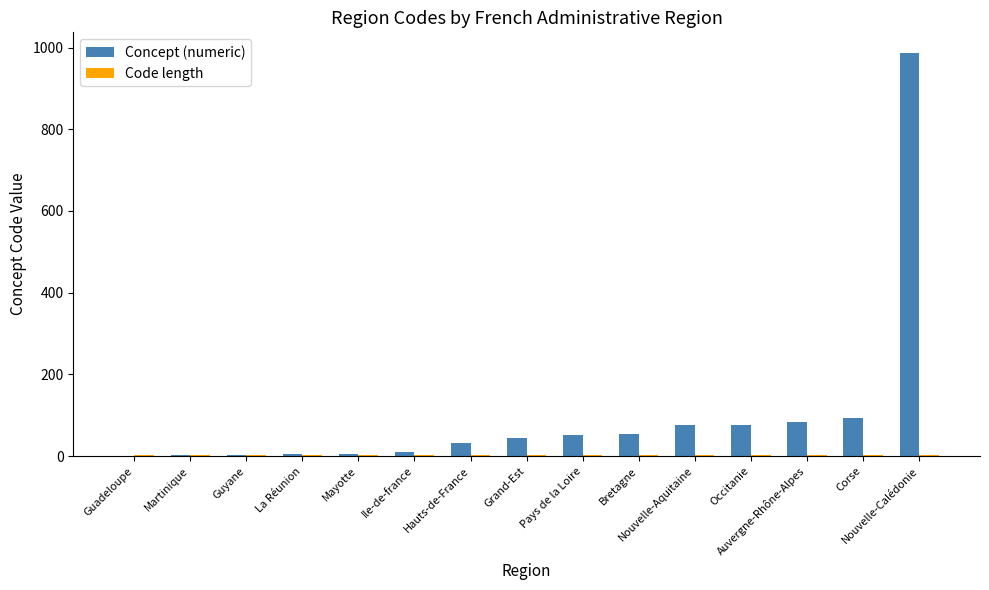

What is the sum of all Concept (numeric) values?

1525